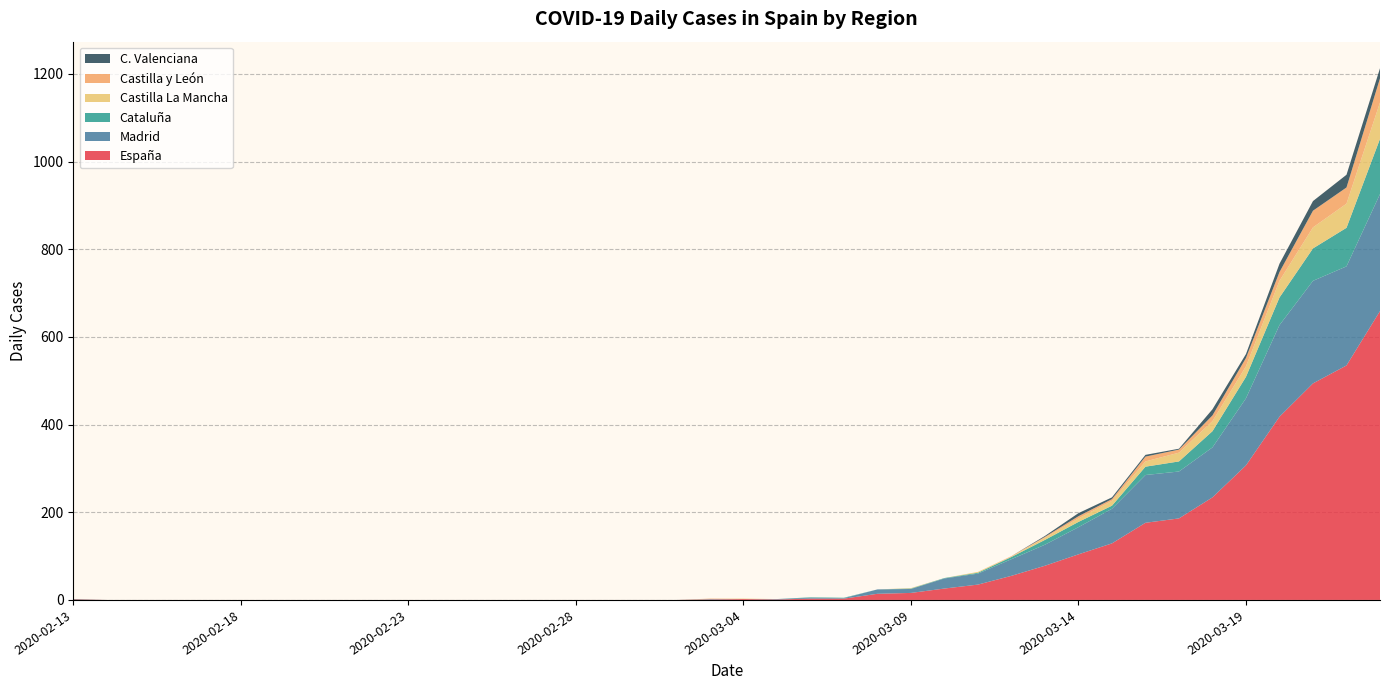

Reading left to right, transcribe all the data shown in this chart.

España: 2020-02-13=1	2020-02-29=0	2020-03-08=14	2020-03-15=129	2020-03-22=535	2020-03-23=659	2020-03-18=234	2020-03-19=307	2020-03-20=418	2020-03-21=494	2020-03-12=55	2020-03-13=78	2020-03-14=104	2020-03-16=176	2020-03-17=186	2020-03-10=26	2020-03-11=35	2020-03-06=3	2020-03-07=3	2020-03-09=16
Madrid: 2020-02-13=0	2020-02-29=0	2020-03-08=10	2020-03-15=79	2020-03-22=226	2020-03-23=267	2020-03-18=114	2020-03-19=153	2020-03-20=209	2020-03-21=234	2020-03-12=38	2020-03-13=48	2020-03-14=62	2020-03-16=109	2020-03-17=107	2020-03-10=23	2020-03-11=25	2020-03-06=2	2020-03-07=1	2020-03-09=9
Cataluña: 2020-02-13=0	2020-02-29=0	2020-03-08=0	2020-03-15=7	2020-03-22=88	2020-03-23=126	2020-03-18=37	2020-03-19=49	2020-03-20=63	2020-03-21=74	2020-03-12=5	2020-03-13=11	2020-03-14=12	2020-03-16=19	2020-03-17=23	2020-03-10=1	2020-03-11=2	2020-03-06=1	2020-03-07=1	2020-03-09=1
Castilla La Mancha: 2020-02-13=0	2020-02-29=0	2020-03-08=0	2020-03-15=11	2020-03-22=55	2020-03-23=83	2020-03-18=23	2020-03-19=24	2020-03-20=38	2020-03-21=48	2020-03-12=1	2020-03-13=5	2020-03-14=8	2020-03-16=12	2020-03-17=20	2020-03-10=0	2020-03-11=2	2020-03-06=0	2020-03-07=0	2020-03-09=1
Castilla y León: 2020-02-13=0	2020-02-29=0	2020-03-08=0	2020-03-15=4	2020-03-22=37	2020-03-23=55	2020-03-18=13	2020-03-19=19	2020-03-20=20	2020-03-21=38	2020-03-12=1	2020-03-13=2	2020-03-14=5	2020-03-16=11	2020-03-17=7	2020-03-10=0	2020-03-11=0	2020-03-06=0	2020-03-07=0	2020-03-09=0
C. Valenciana: 2020-02-13=1	2020-02-29=0	2020-03-08=0	2020-03-15=4	2020-03-22=29	2020-03-23=23	2020-03-18=14	2020-03-19=9	2020-03-20=19	2020-03-21=22	2020-03-12=0	2020-03-13=2	2020-03-14=7	2020-03-16=4	2020-03-17=2	2020-03-10=0	2020-03-11=0	2020-03-06=0	2020-03-07=0	2020-03-09=0